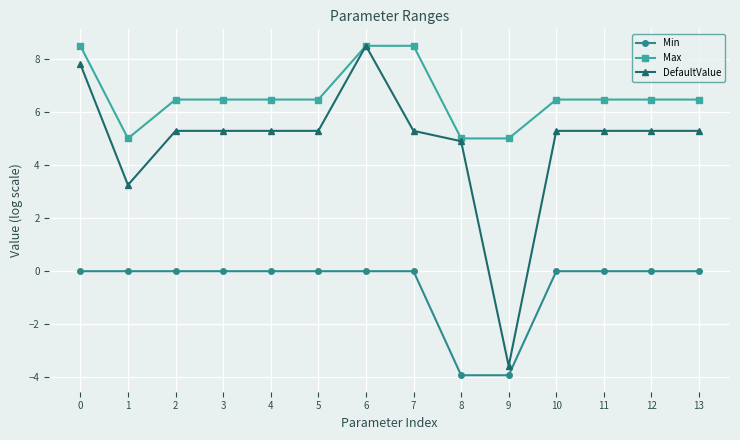

At 10, list the series in order from largest to smallest.

Max, DefaultValue, Min